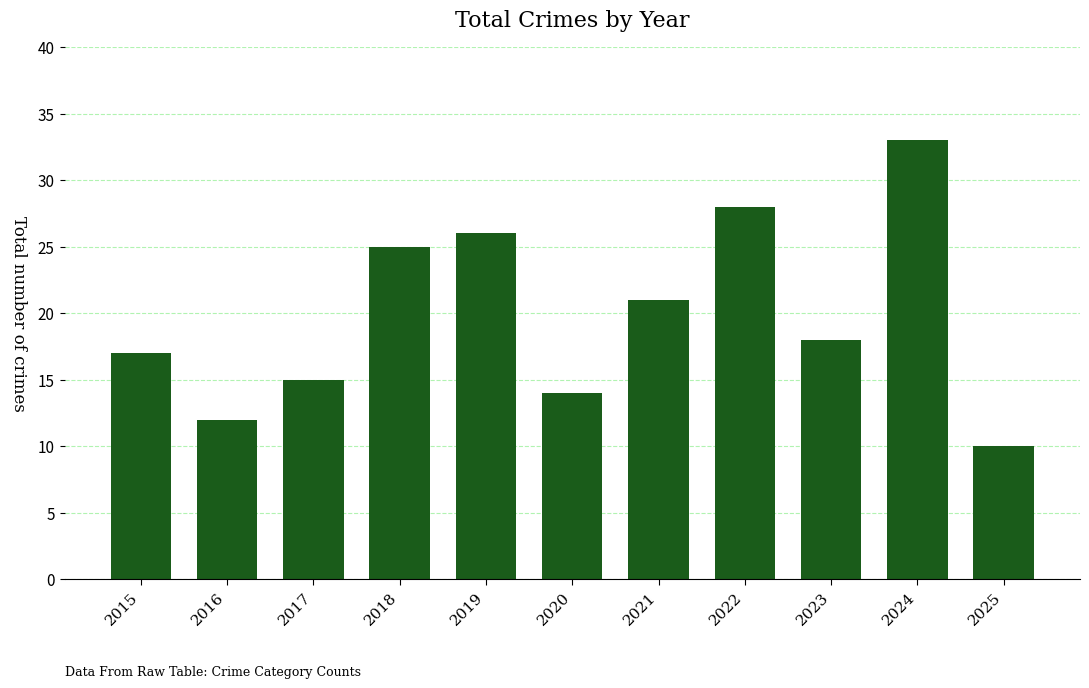

What is the value of the 8th bar from the left?

28